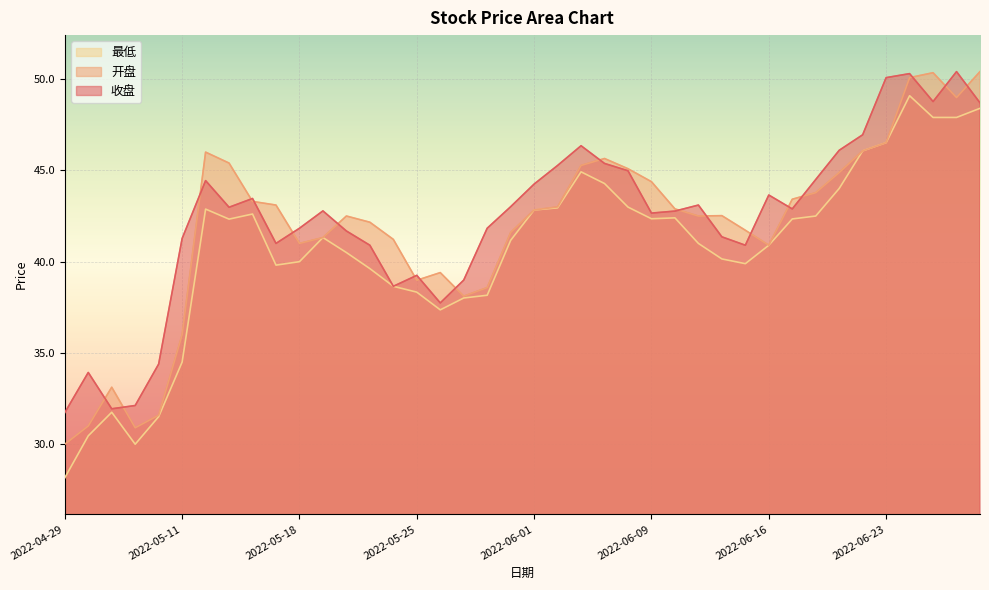

The 开盘 series shows 41.3 at 2022-05-19. True or false?

True